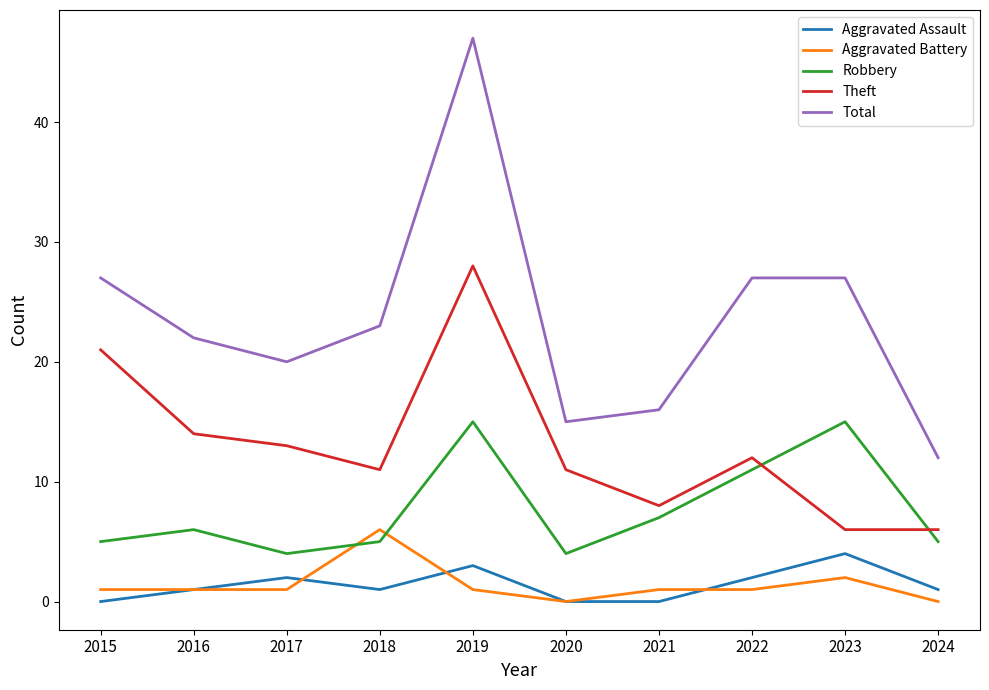

How many lines are shown in the chart?

5